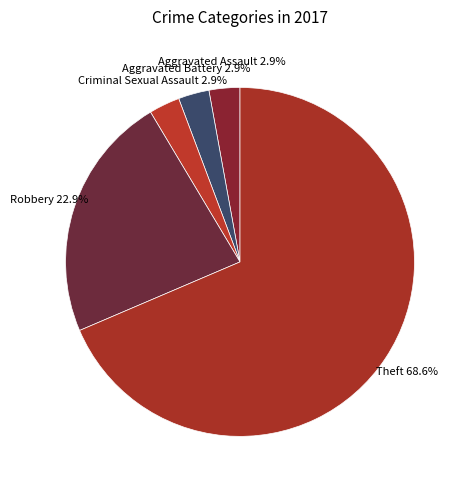

Which slice represents more than half of the pie?

Theft